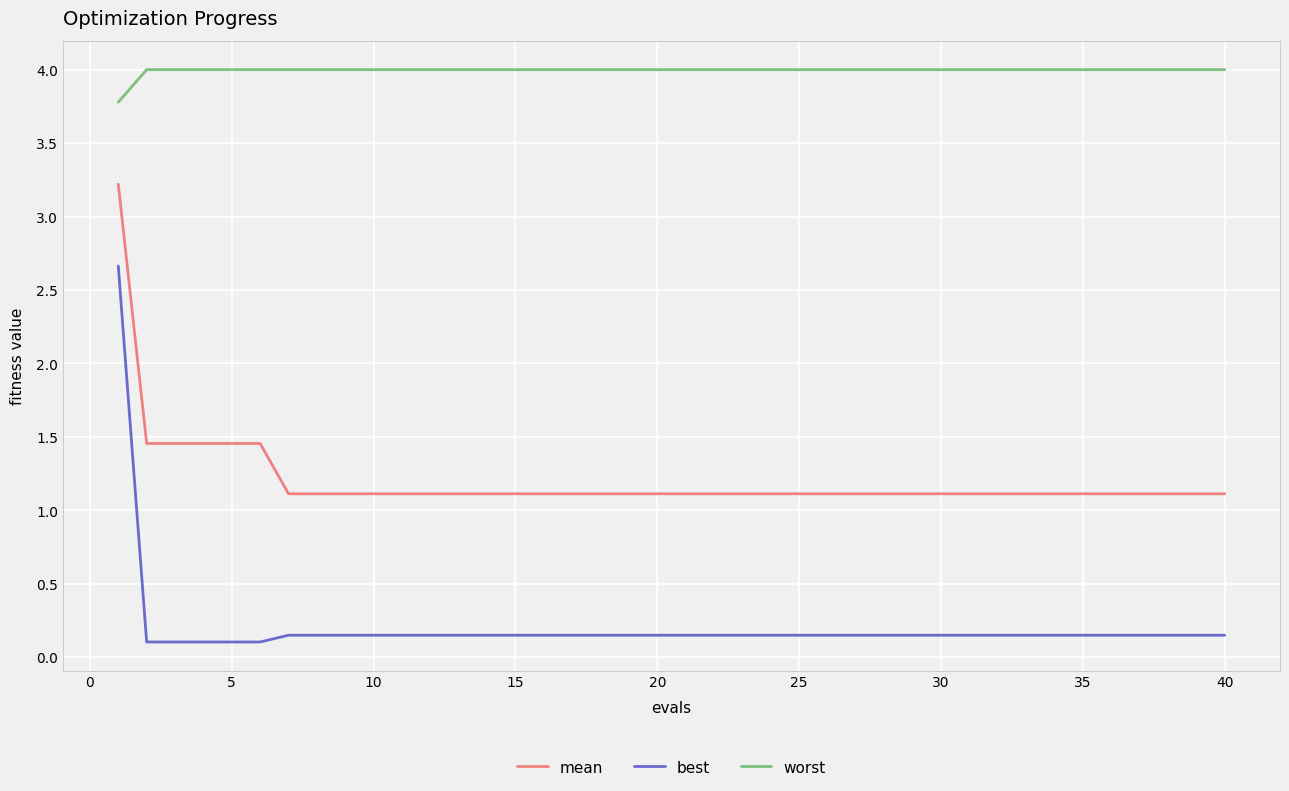

Rank the series by their average value, from highest to lowest.

worst, mean, best